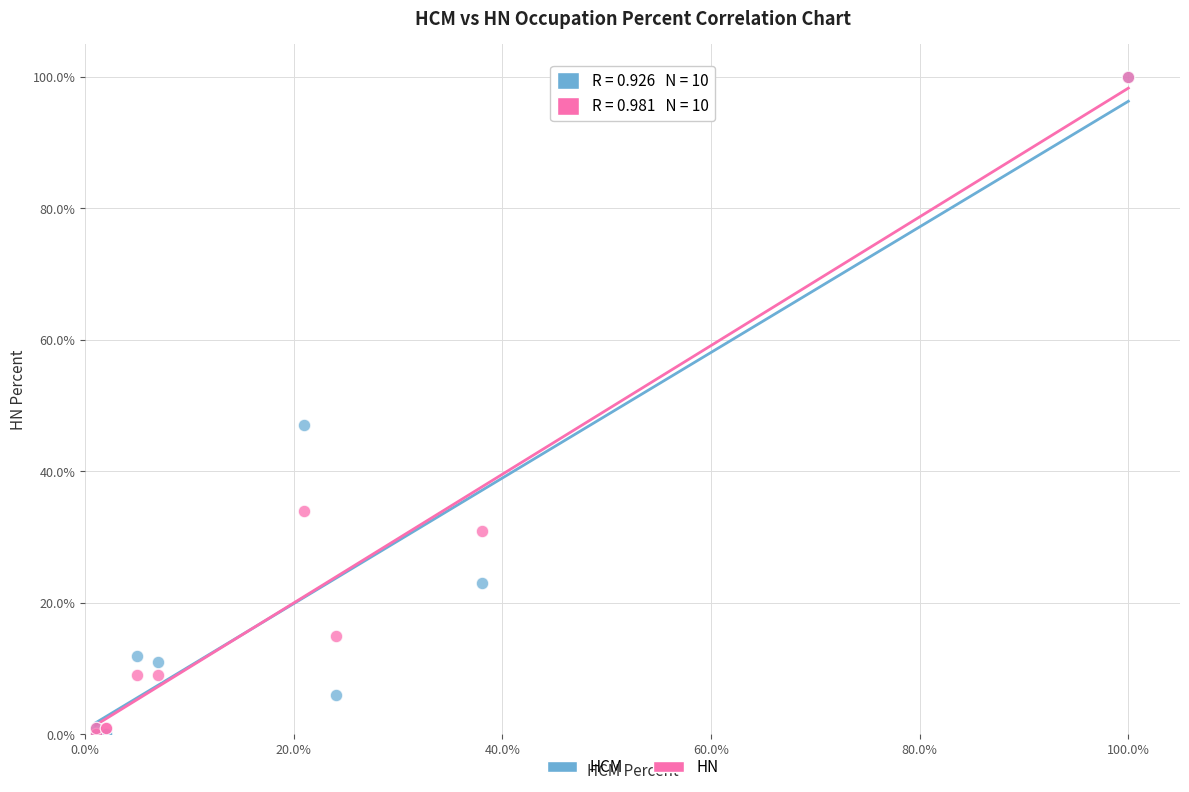

Across all series, what Y value is closest to 50?

47